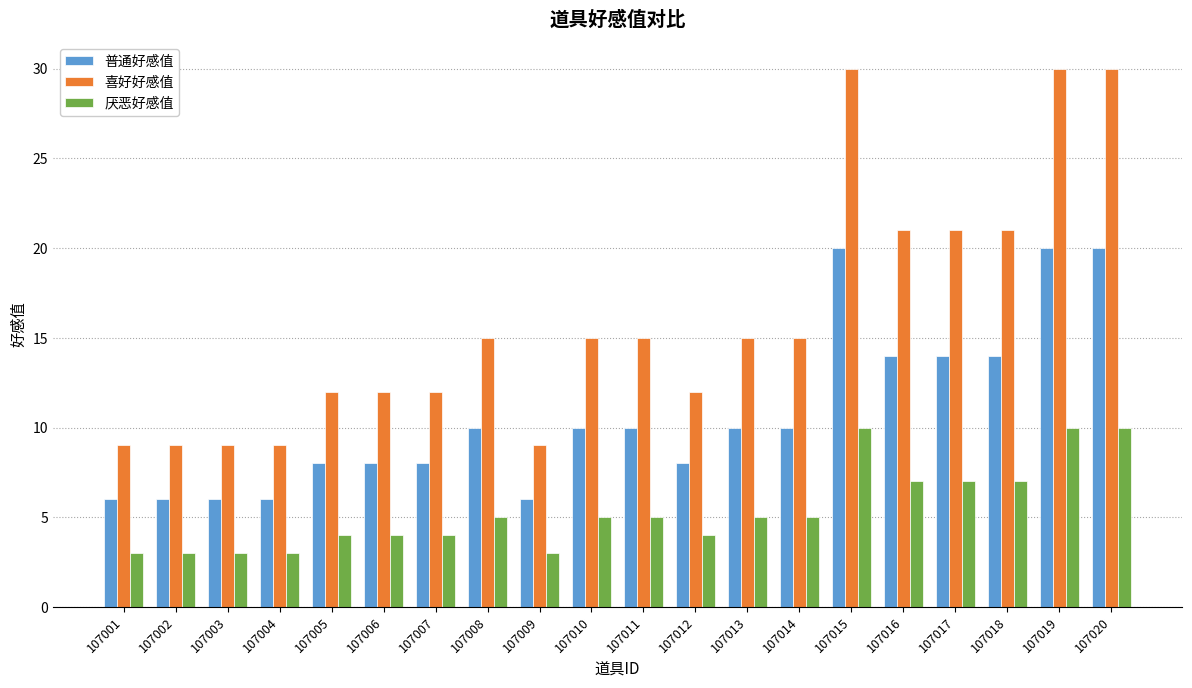

How many series are shown in this chart?

3